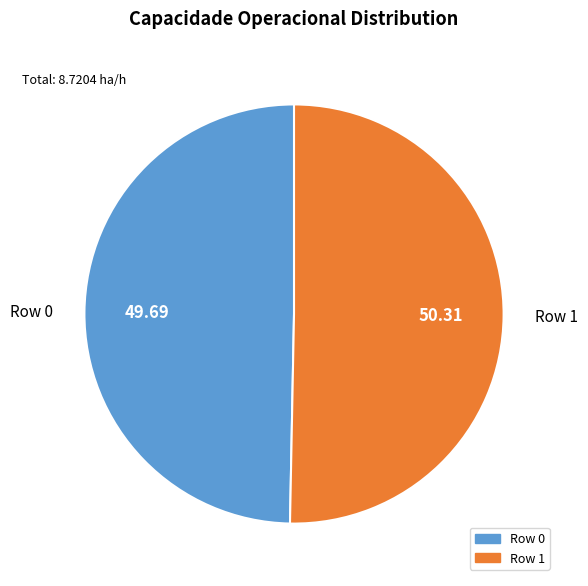

Is the sum of Row 1 and Row 0 greater than half?

Yes